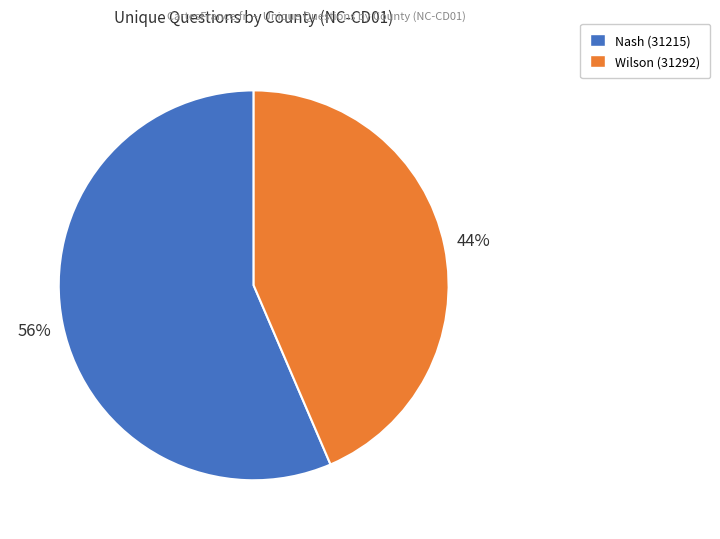

The Nash (31215) slice represents 44% of the pie. True or false?

False